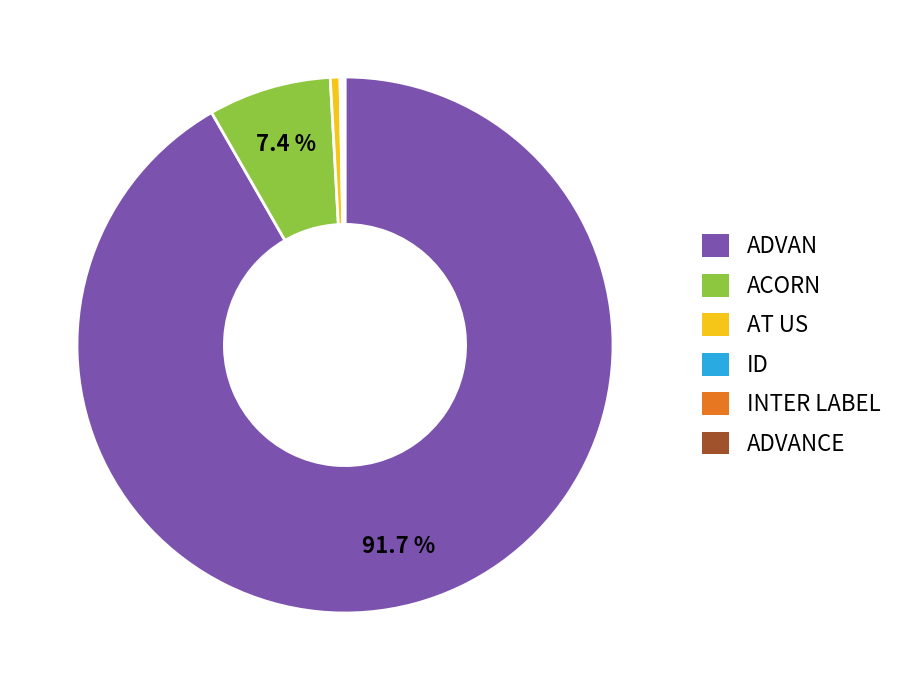

To the nearest percent, what portion does ACORN represent?

7%